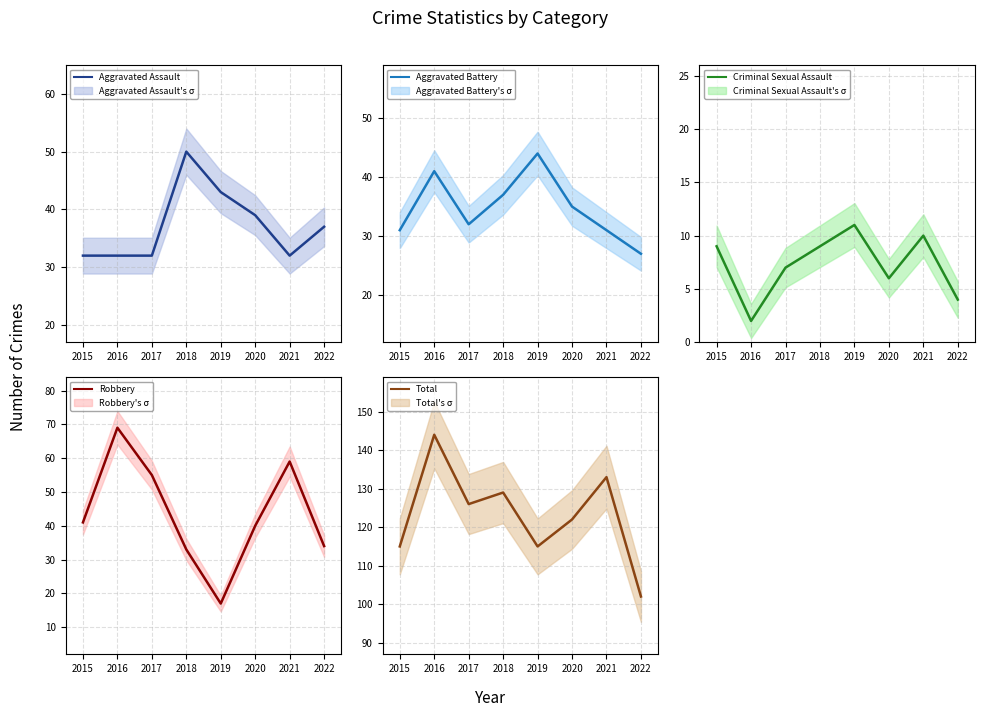

Where is the first local minimum for Total?

2017